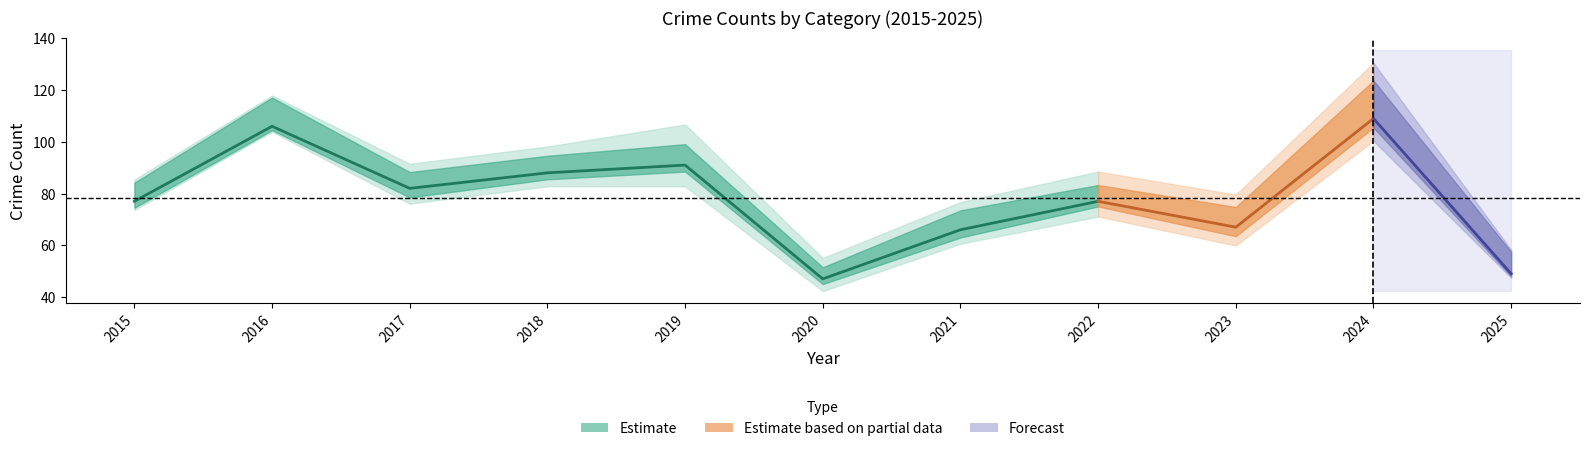

What value does the data have at 2021, to the nearest 10?

70